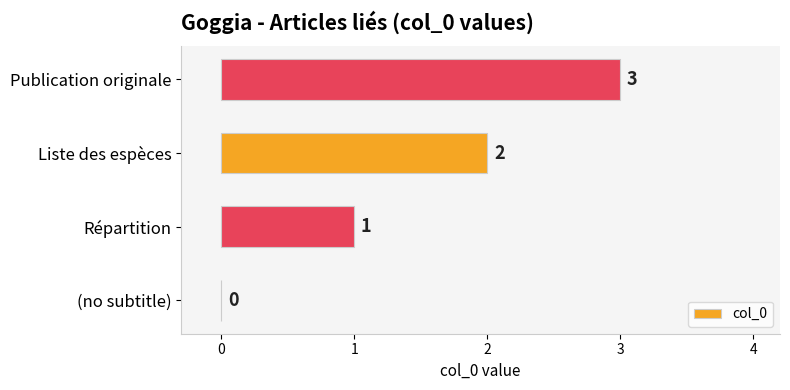

What is the ratio of the value at Publication originale to the value at Répartition?

3.0